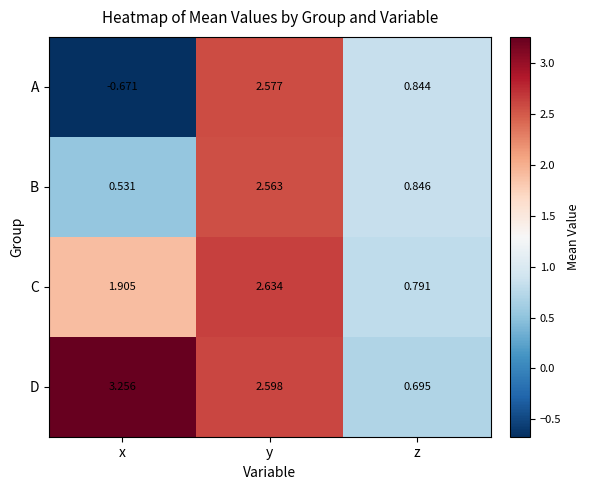

At which label does C first exceed 1?

x